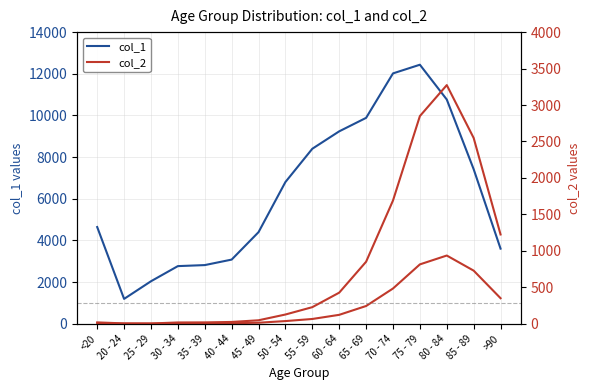

How many values in the col_2 (right) series are below 227?

8